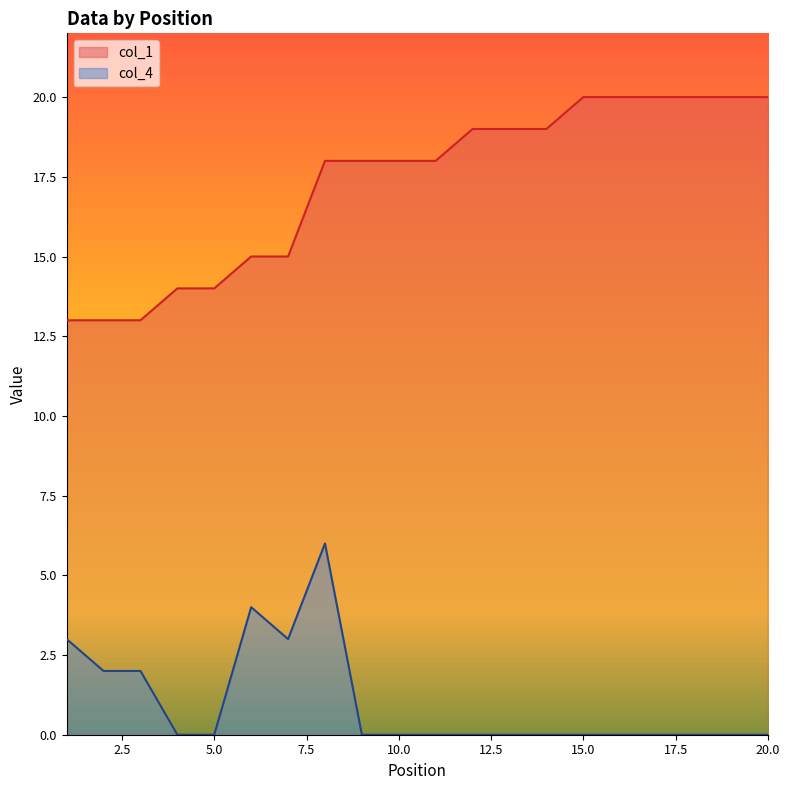

Count the number of data series in this chart.

2